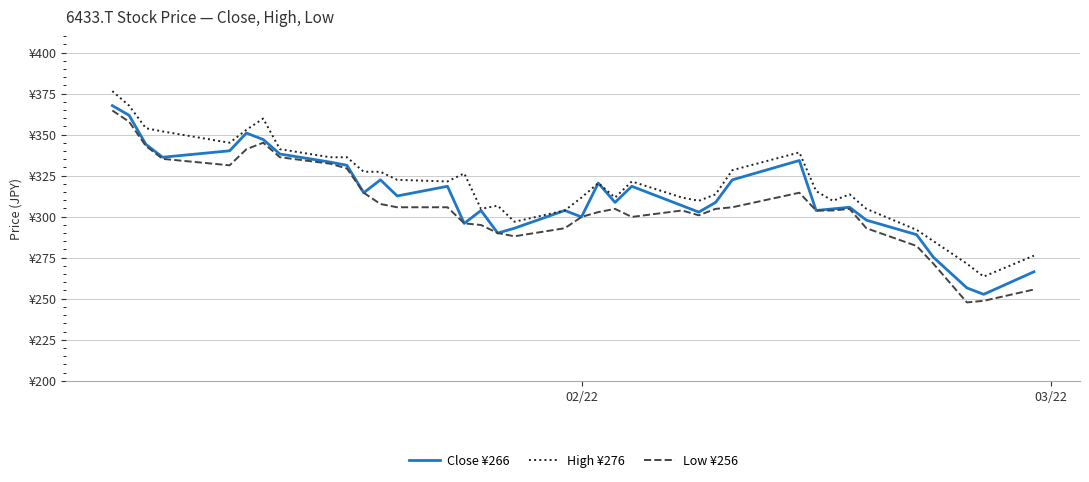

What is the maximum value shown in the chart?

376.5